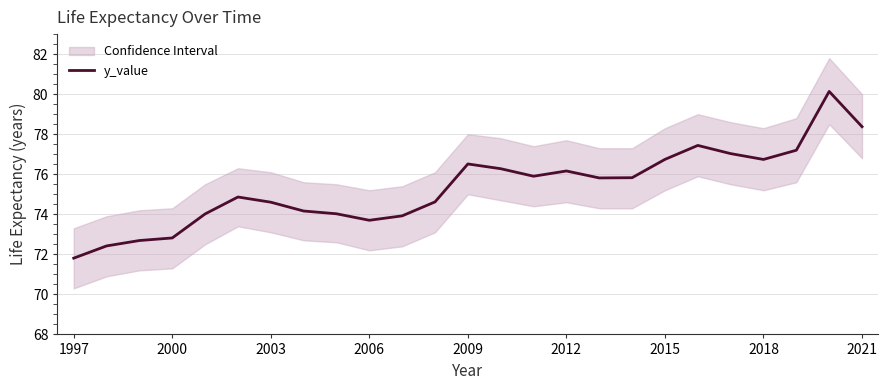

True or false: y_value has a value of 127.1 at 2012.

False